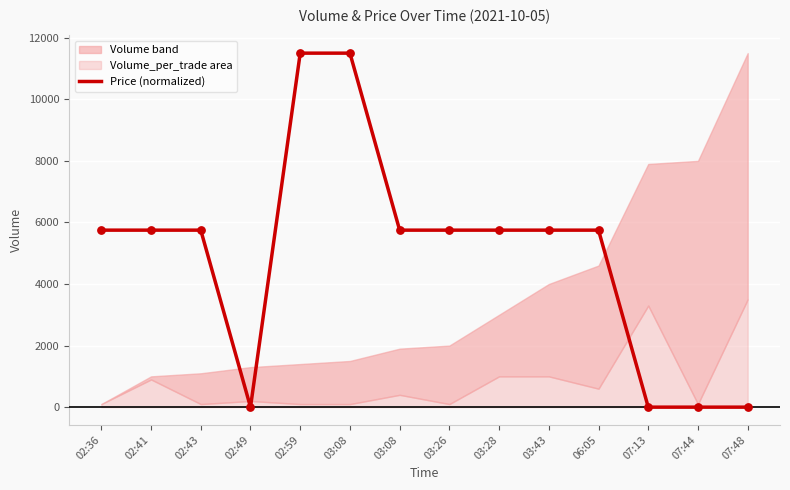

What is the change in value from 02:36 to 02:49?

-5750